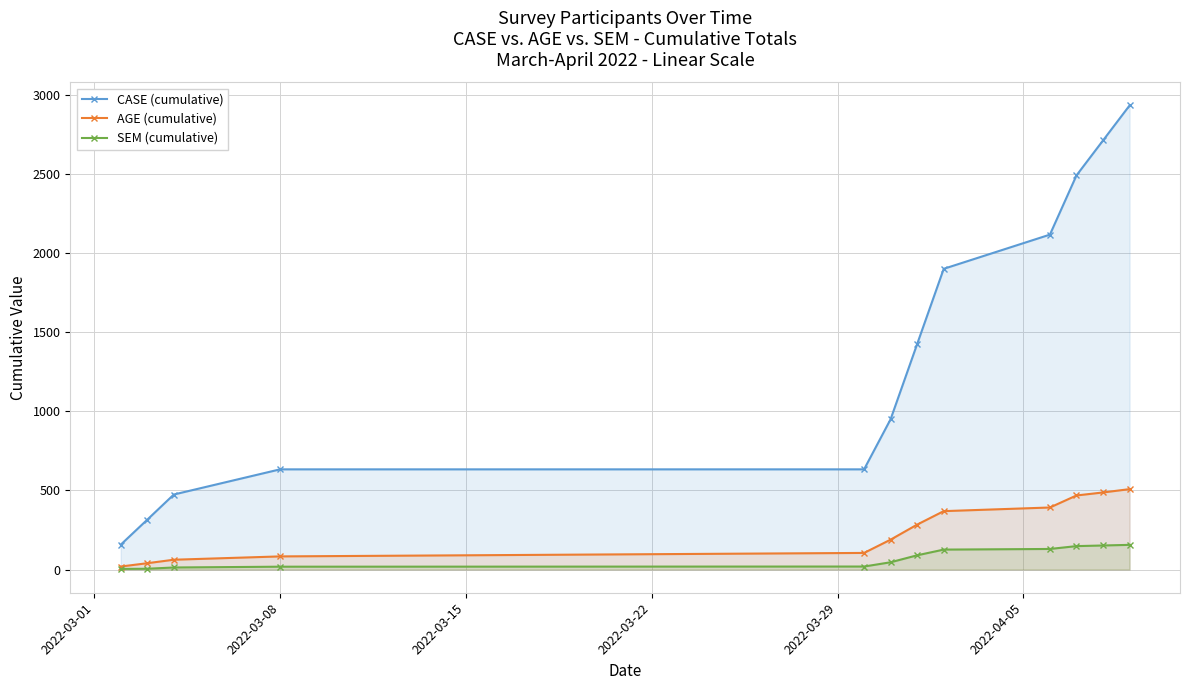

What is the highest value of the SEM (cumulative) series?

156